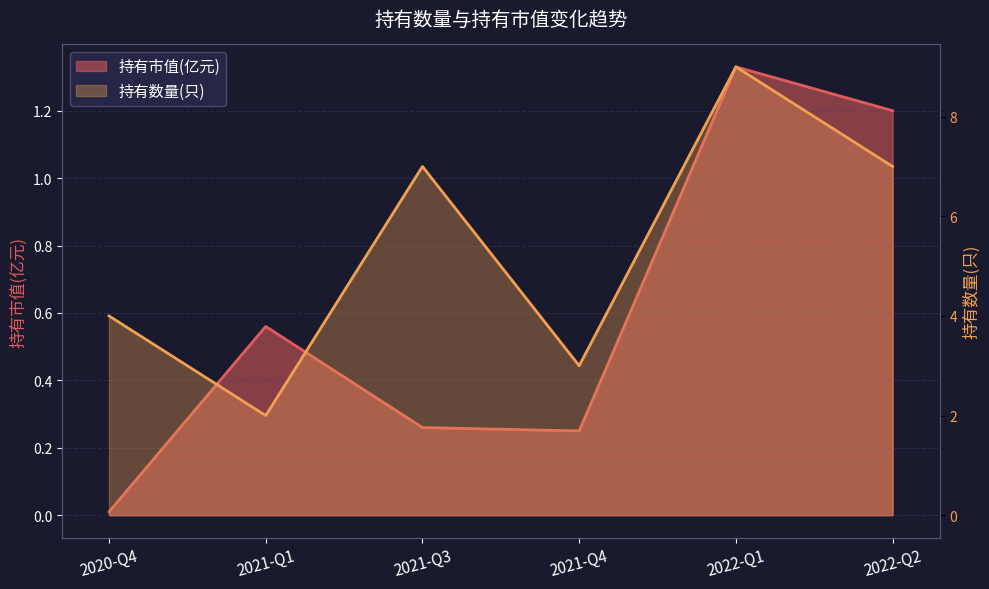

How many data points are less than 7?

3